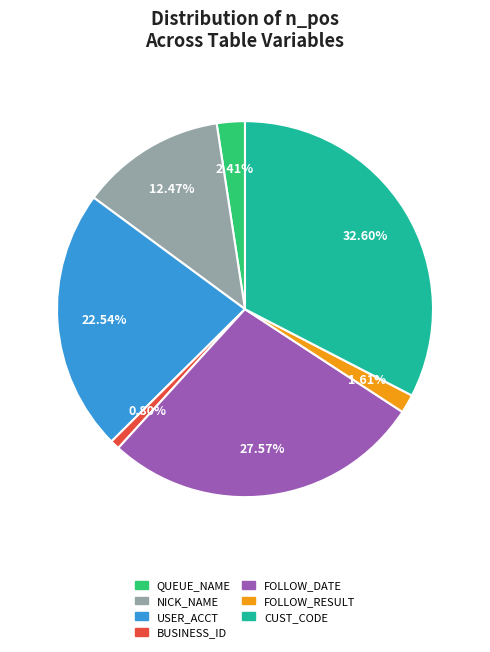

Is there any slice that represents more than half of the pie?

No